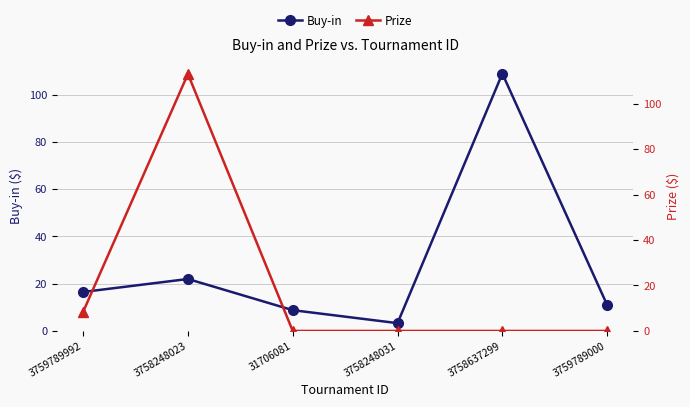

How many series are shown in this chart?

2